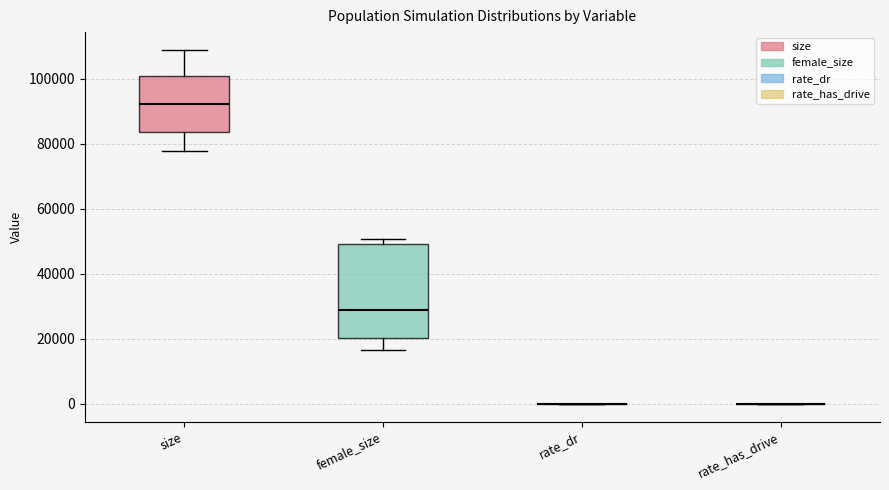

Where does the lower whisker of the box for female_size end on the y-axis? The values are not printed on the chart, so give them approximately, as read against the axis.

16000